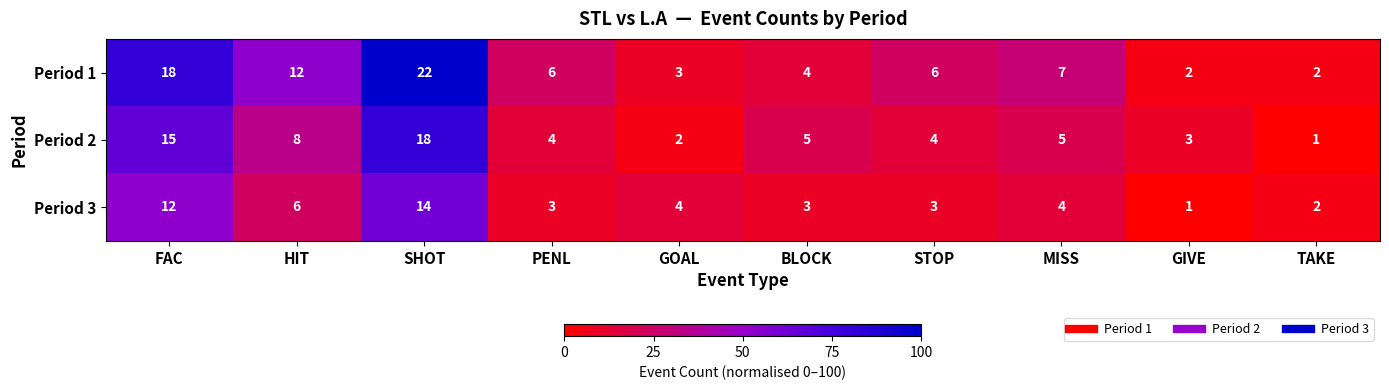

At which category is the sum across all series the highest?

SHOT